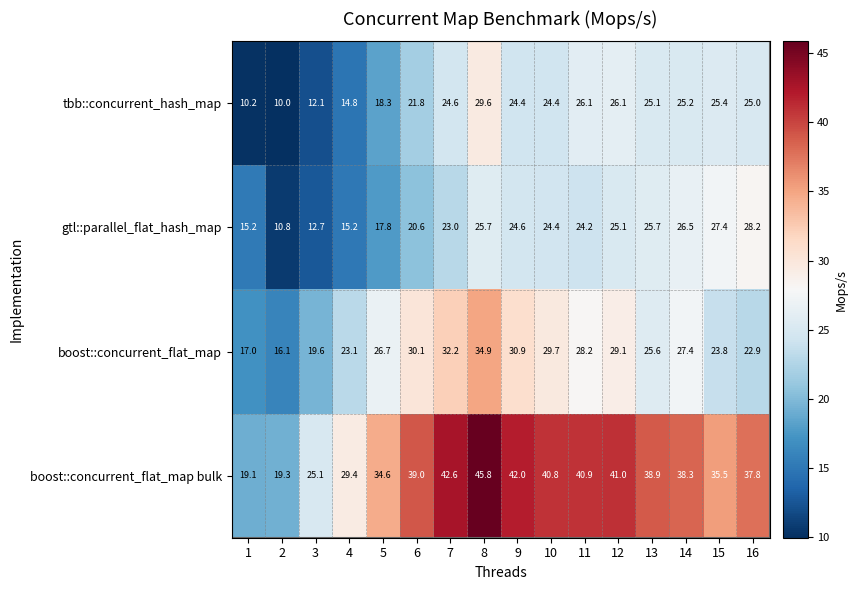

What is the average value of the boost::concurrent_flat_map bulk series?

35.6